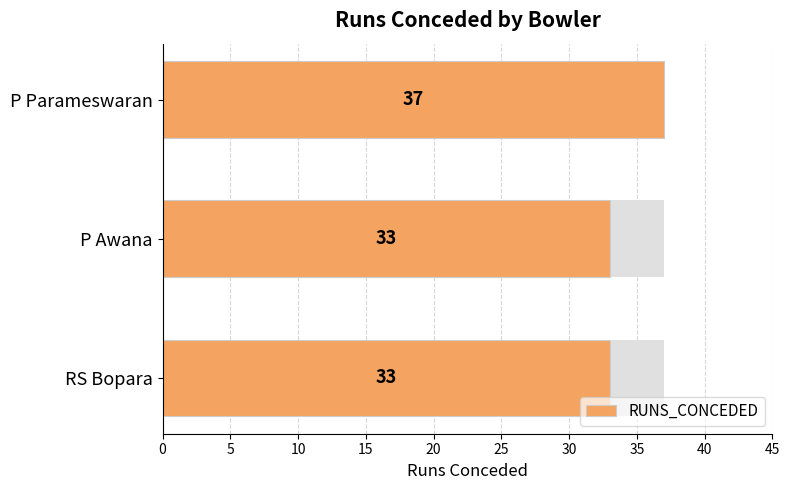

What is the difference between the maximum and minimum values?

4